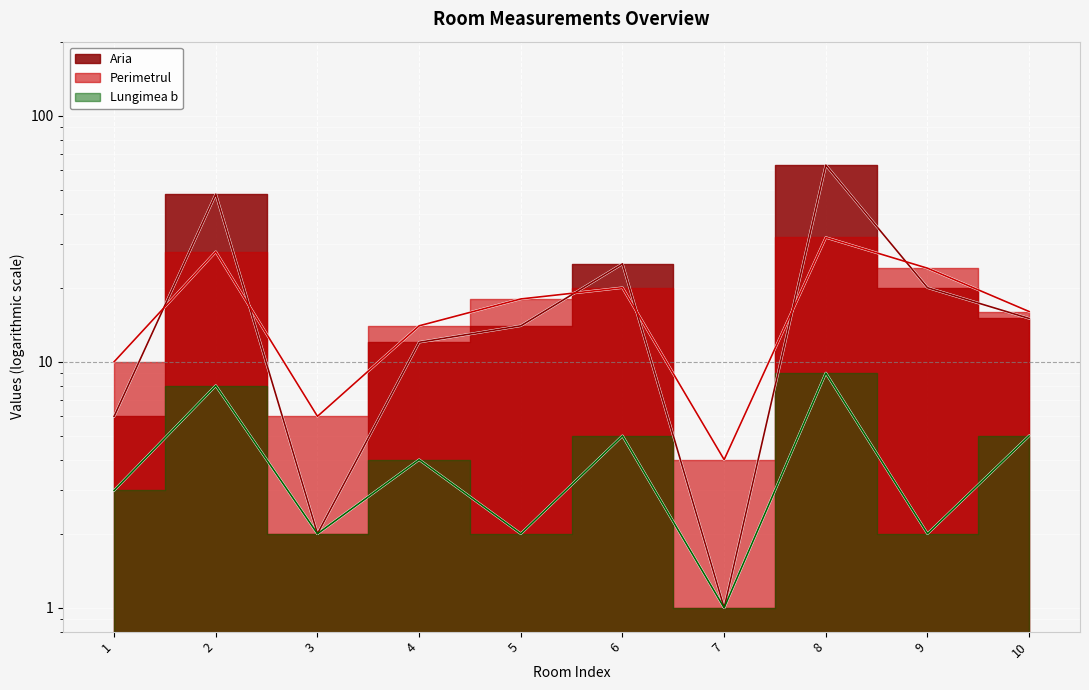

Which series has the widest spread of values?

Aria